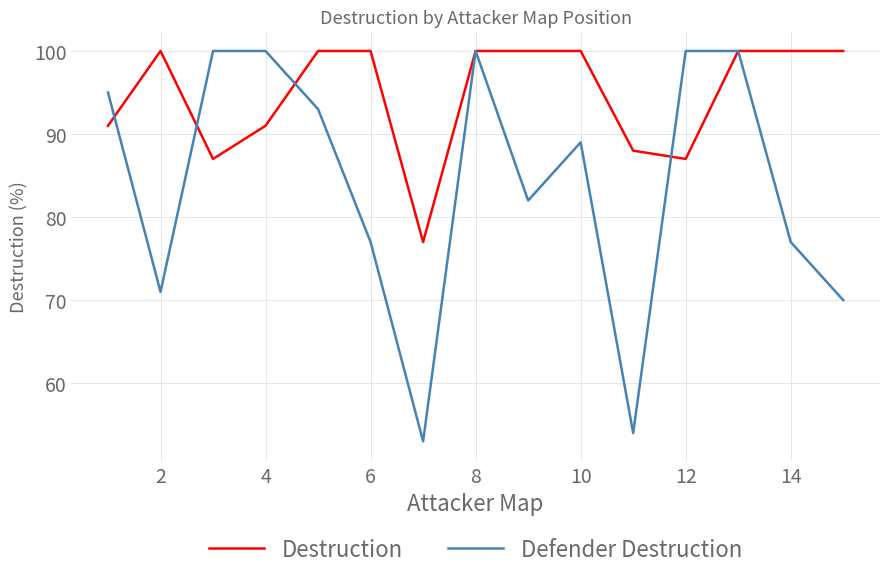

What are all the series names shown in the legend?

Destruction, Defender Destruction